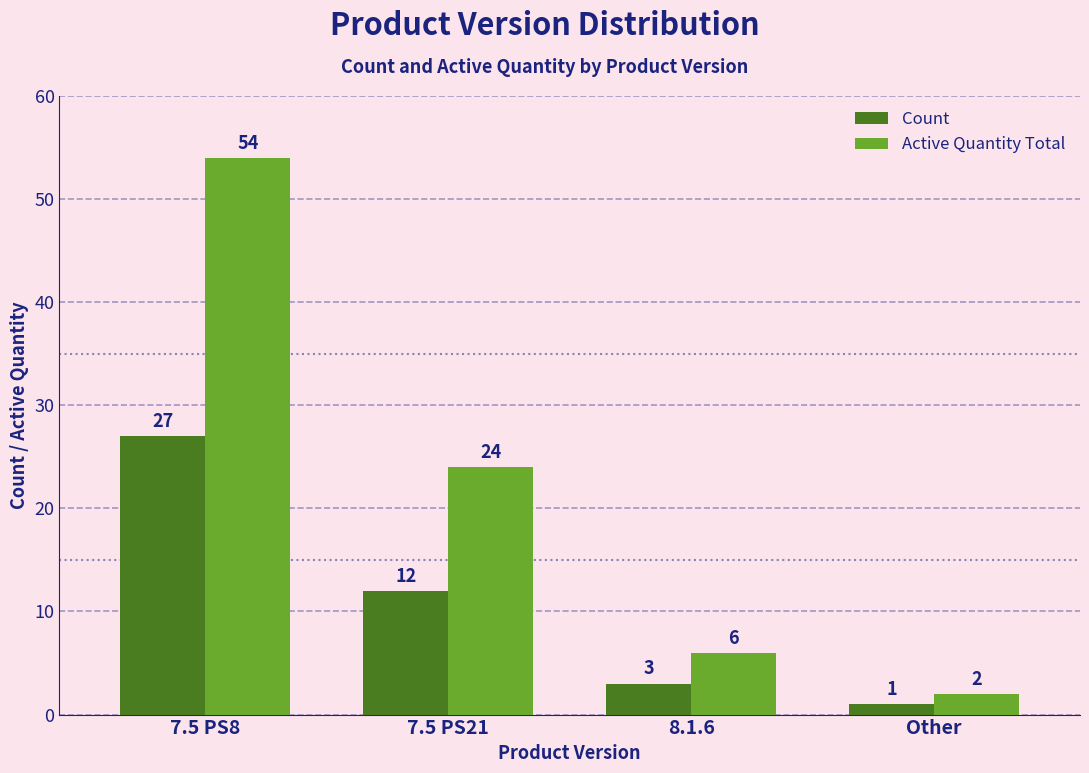

How many data points does each series have?

4